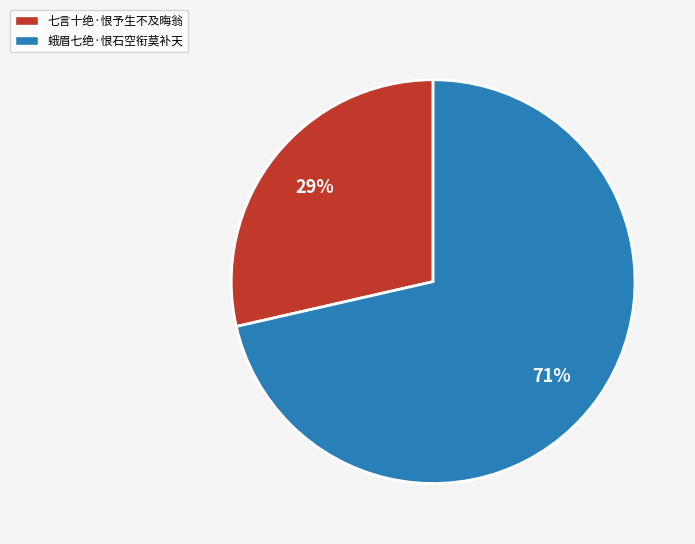

How many slices are in this pie chart?

2